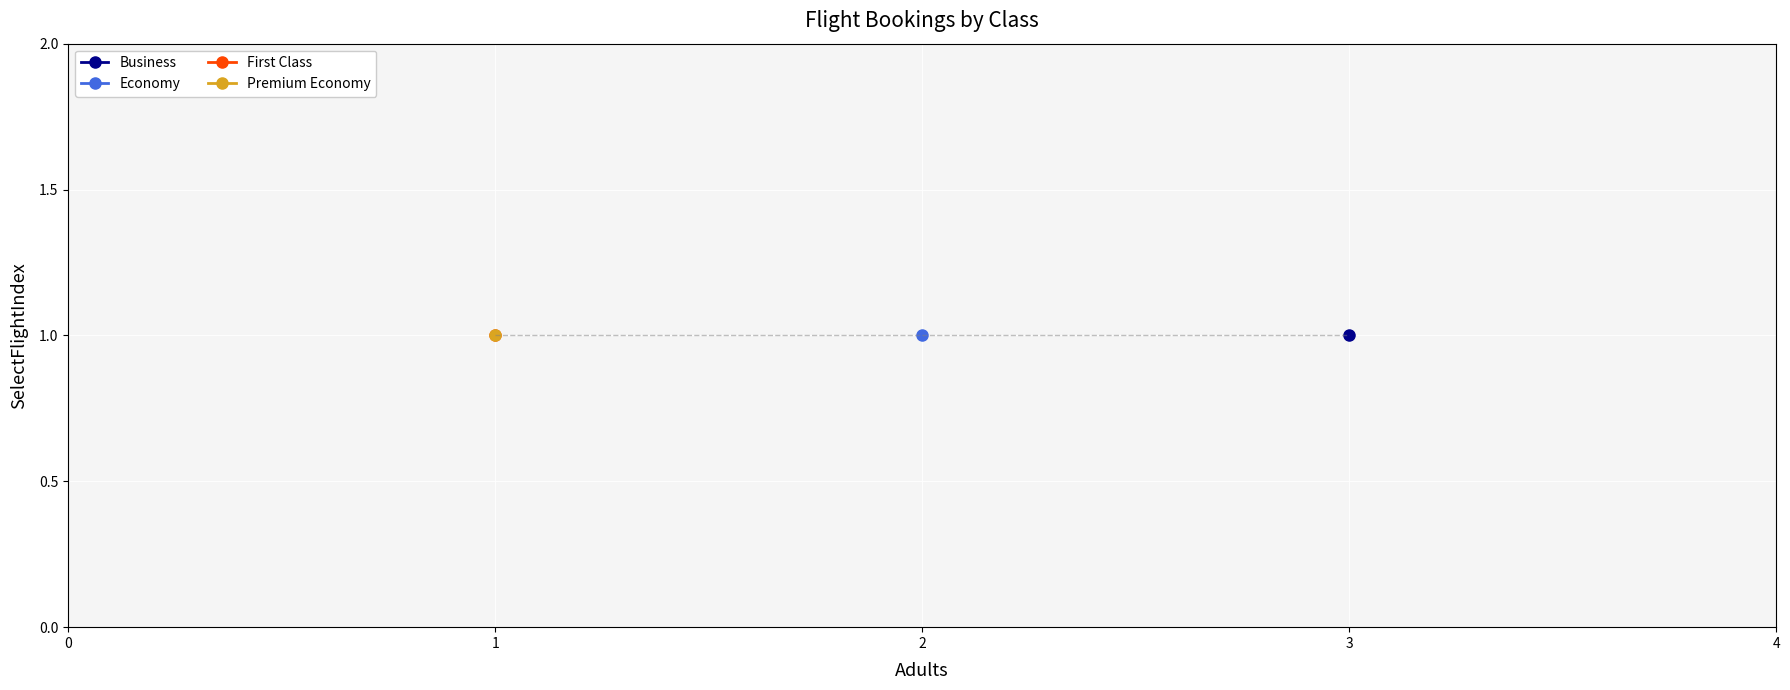

Reading left to right, transcribe all the data shown in this chart.

Business: 0=3	1=1
Economy: 0=2	1=1
First Class: 0=1	1=1
Premium Economy: 0=1	1=1